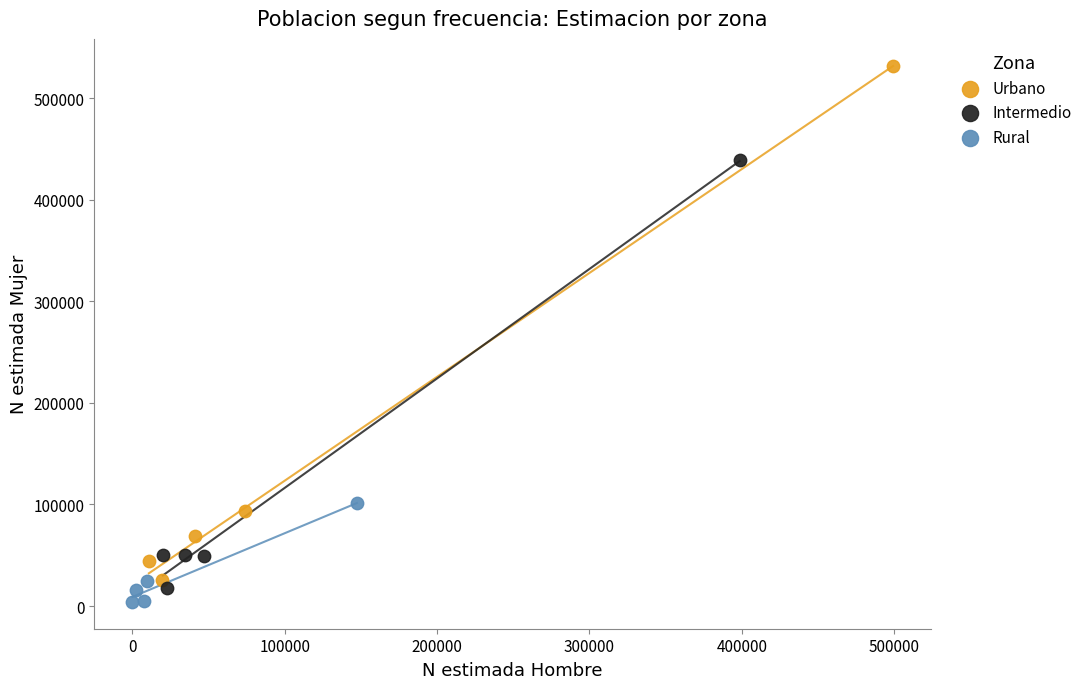

Which series contains the highest Y value?

Urbano